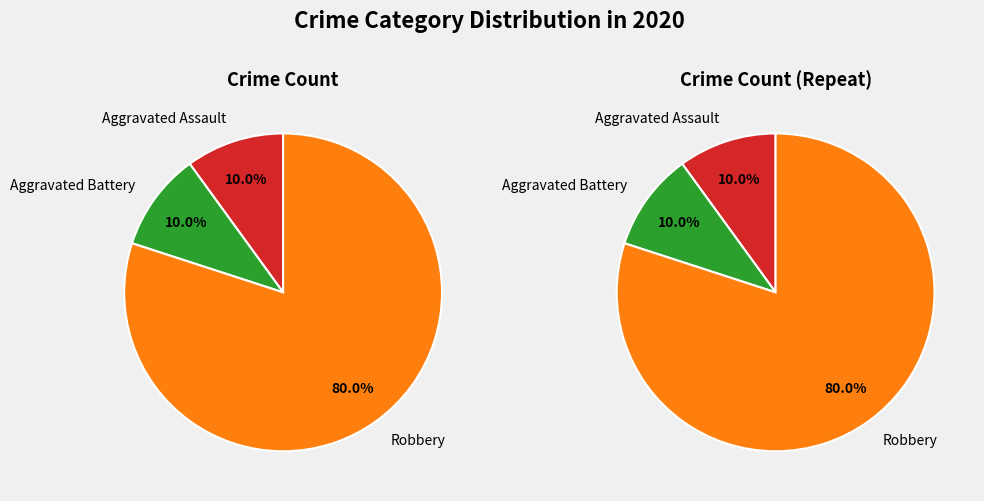

To the nearest percent, what percentage of the pie is Aggravated Assault?

10%